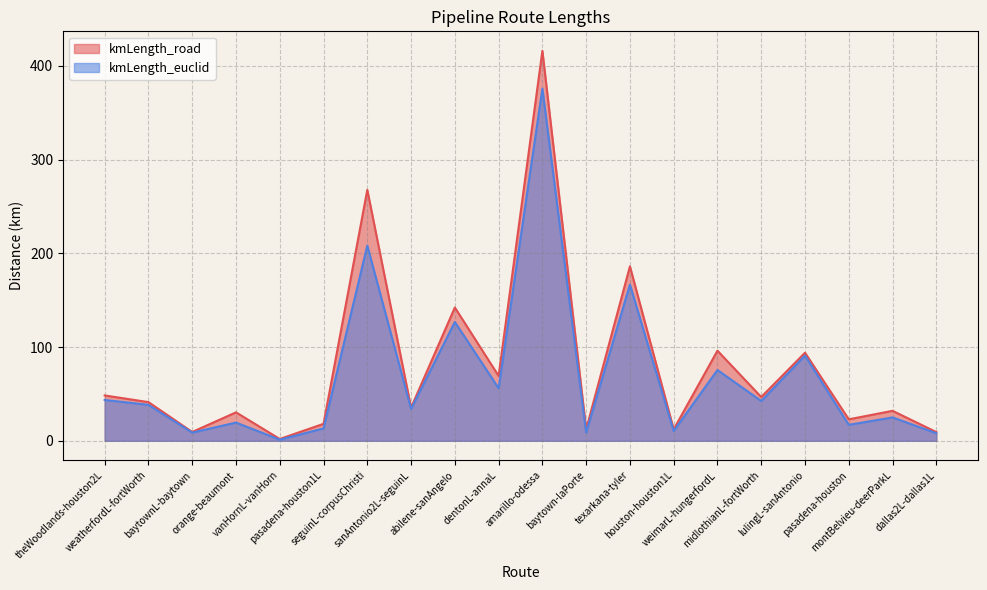

What is the label of the 16th point from the right?

vanHornL-vanHorn